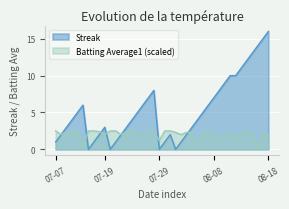

Where is the first local maximum for Streak?

2010-07-15